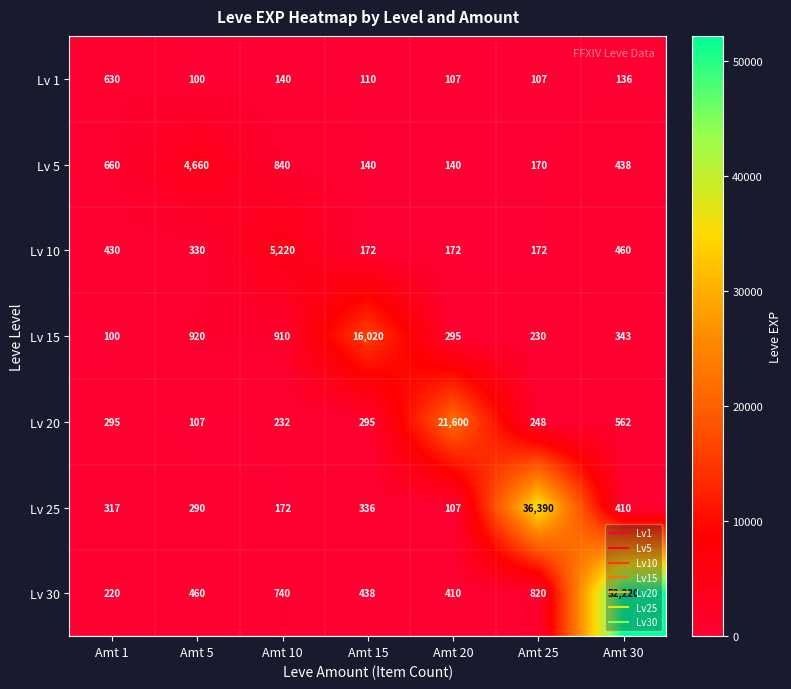

How many distinct data groups are displayed?

7